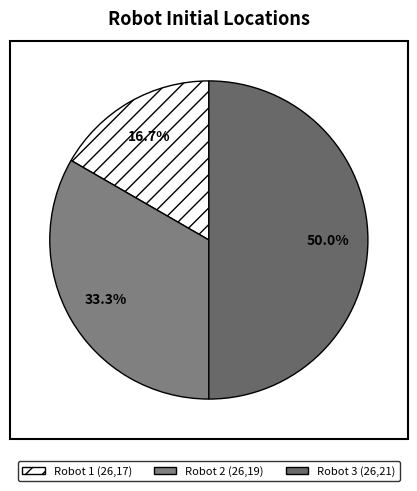

Rank the categories by value from lowest to highest.

Robot 1 (26,17), Robot 2 (26,19), Robot 3 (26,21)